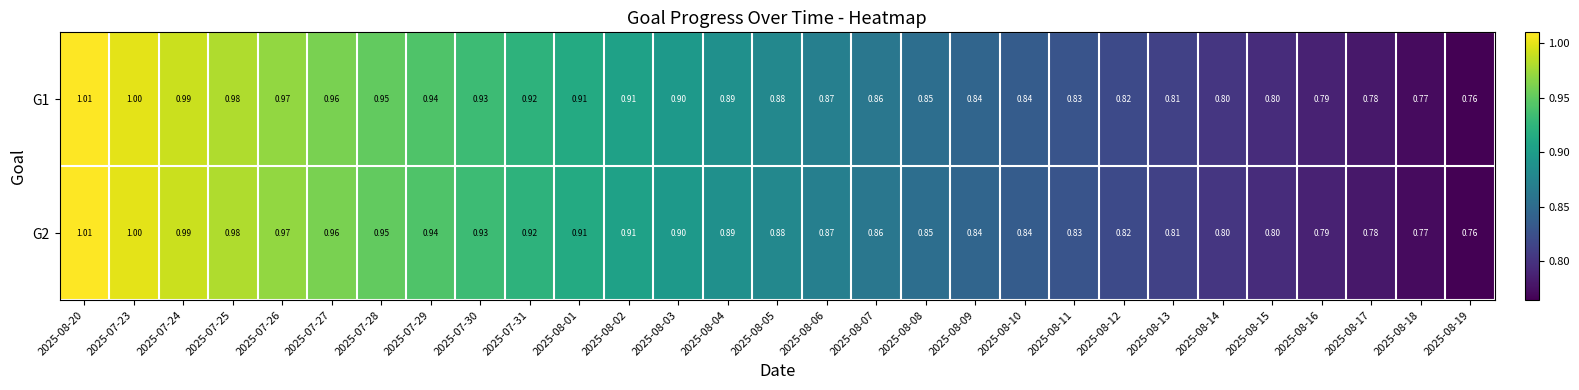

How many distinct data groups are displayed?

2